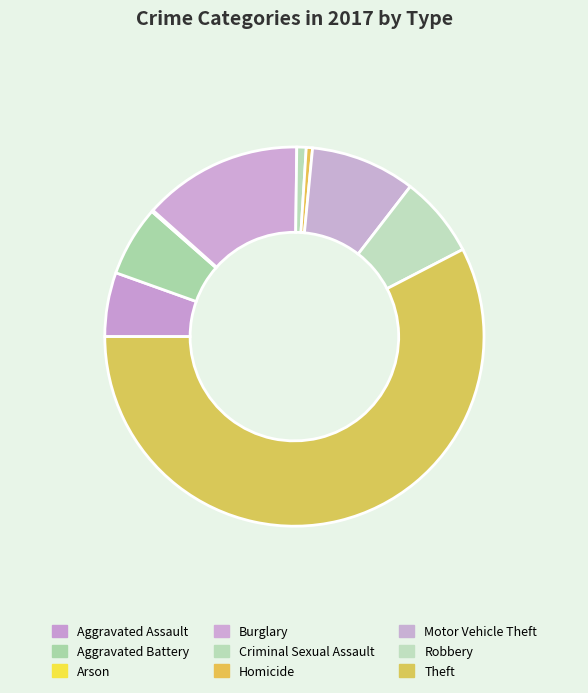

True or false: Aggravated Assault accounts for 5% of the total.

True